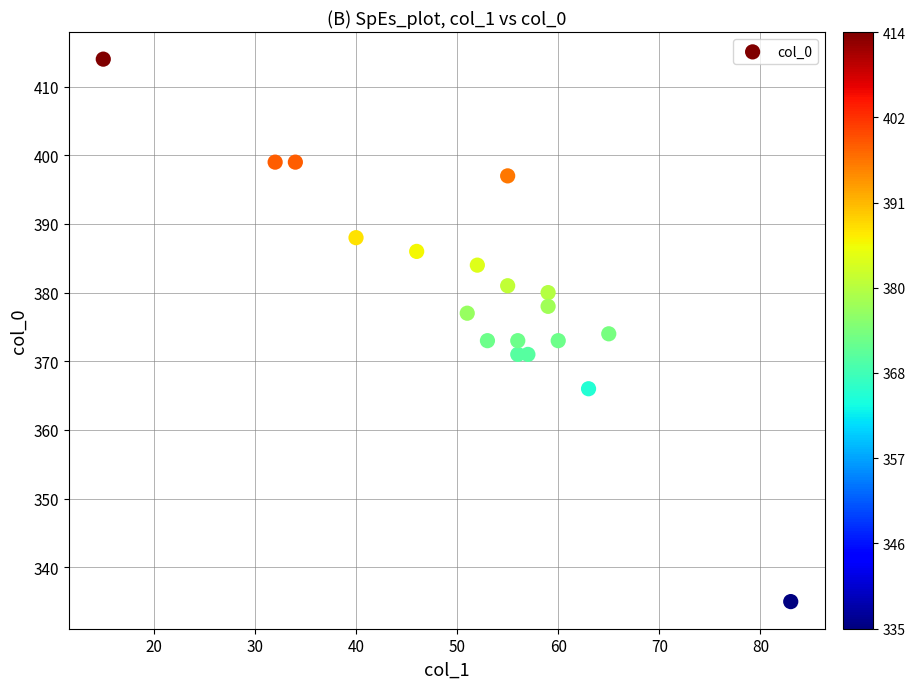

What is the range of Y values (max minus min)?

79